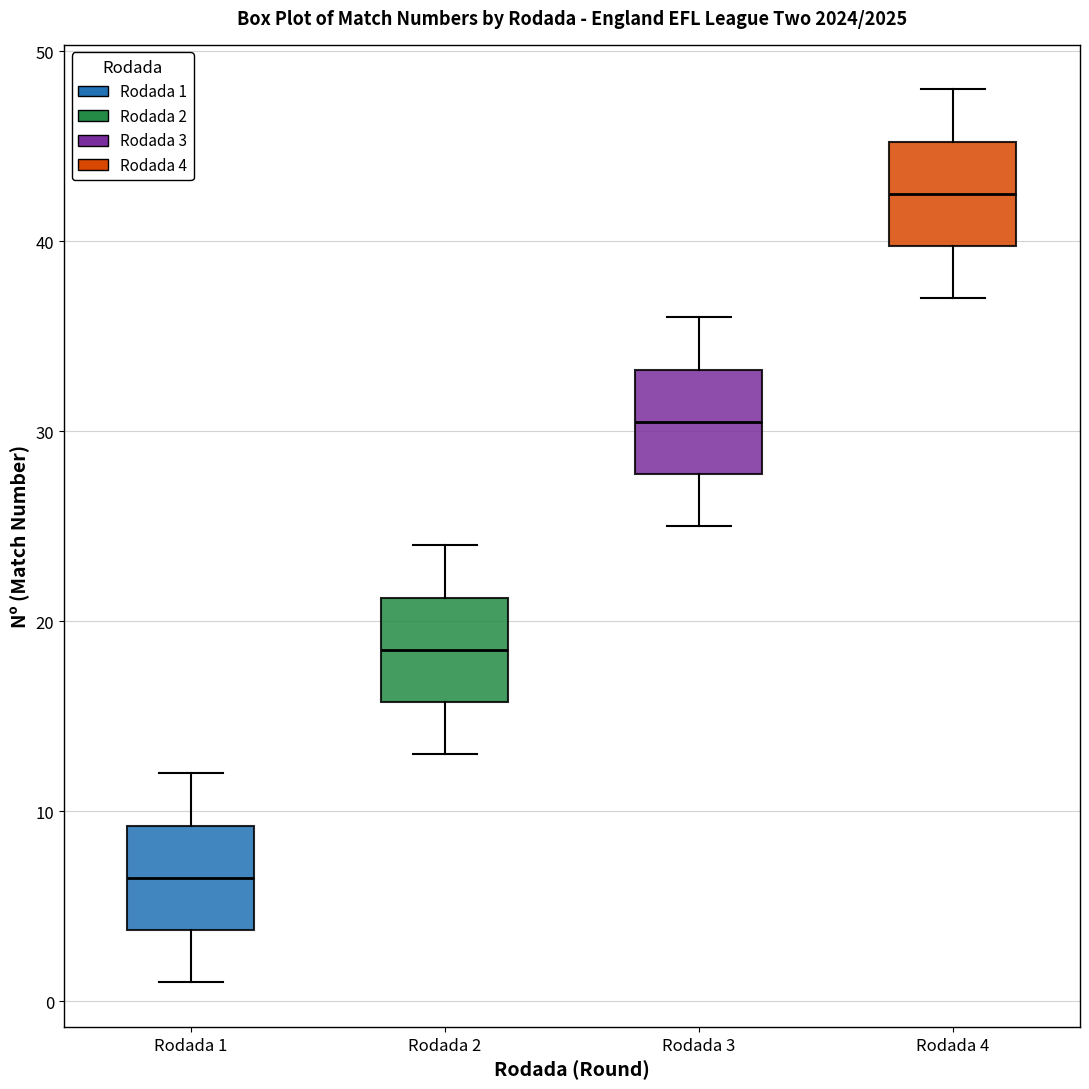

Reading left to right, transcribe this box plot: for each box, give where its median line is, the range the box spans, and where its two whiskers end, as read against the y-axis. The values are not printed on the chart, so give them approximately, as read against the axis.

Rodada 1: median 7, box 4 to 9, whiskers 1 to 12
Rodada 2: median 19, box 16 to 21, whiskers 13 to 24
Rodada 3: median 31, box 28 to 33, whiskers 25 to 36
Rodada 4: median 43, box 40 to 45, whiskers 37 to 48